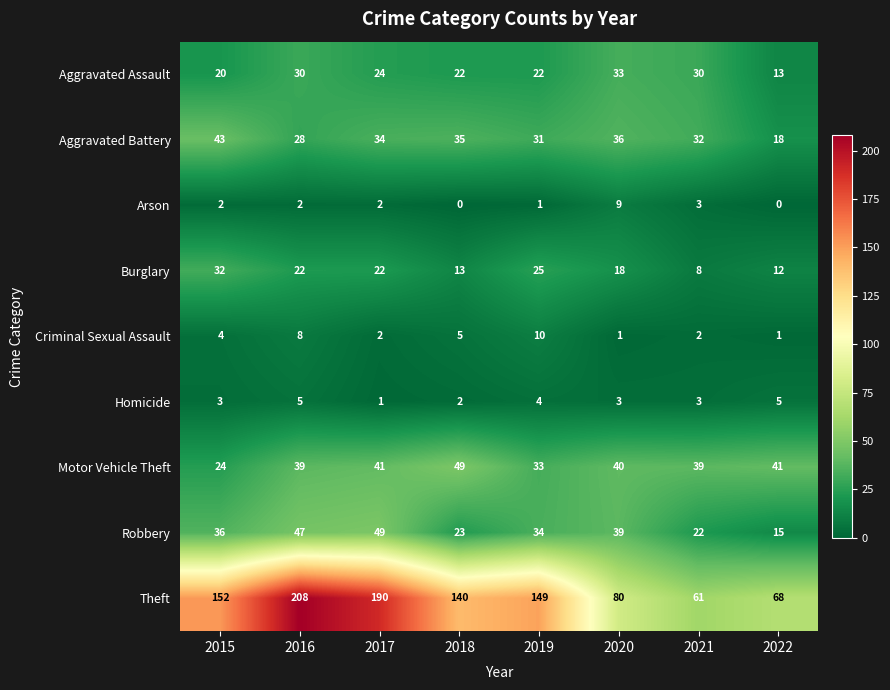

What is the difference between the highest and lowest values at 2015?

150